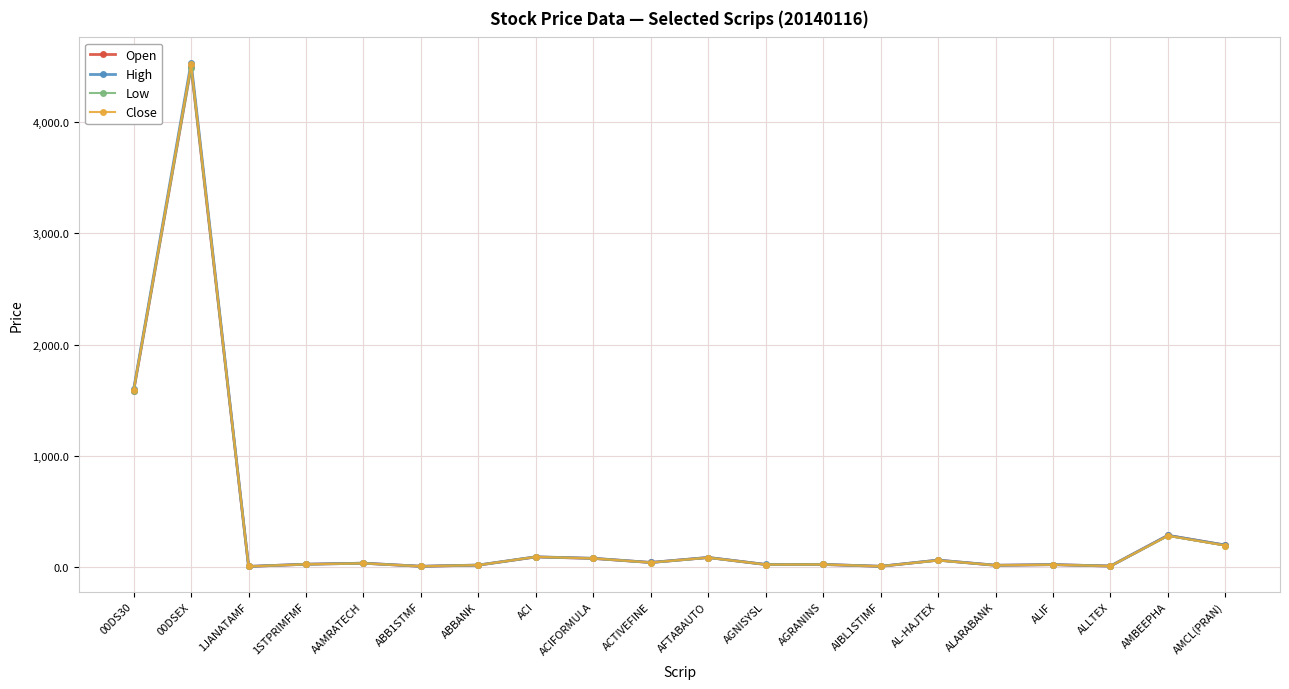

True or false: Low has a value of 4486.7 at 00DSEX.

True